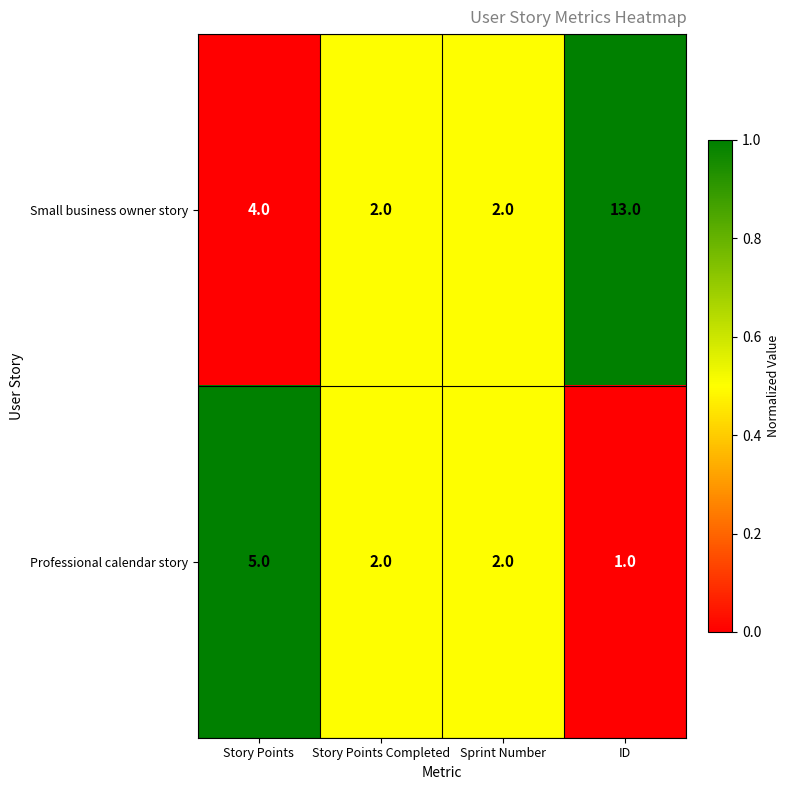

What is the average value of the Small business owner story series?

5